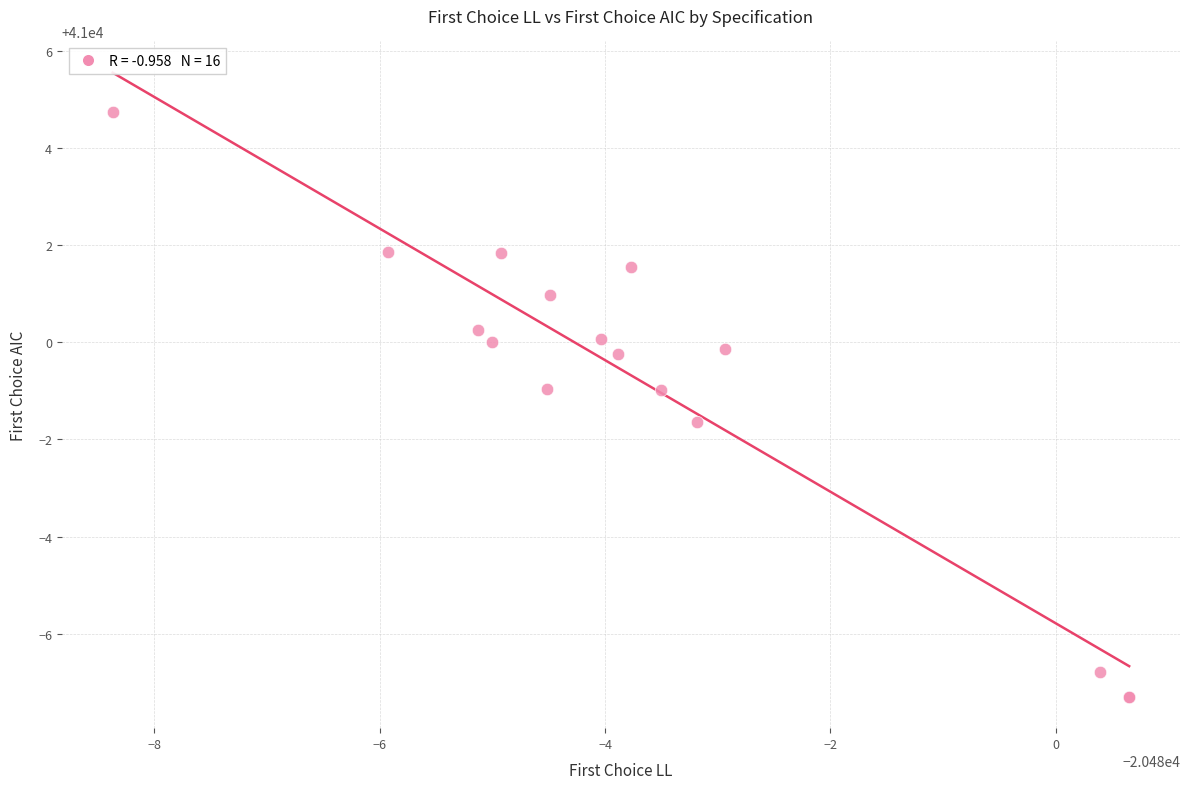

What Y value in the scatter plot is closest to 40998?

40998.4